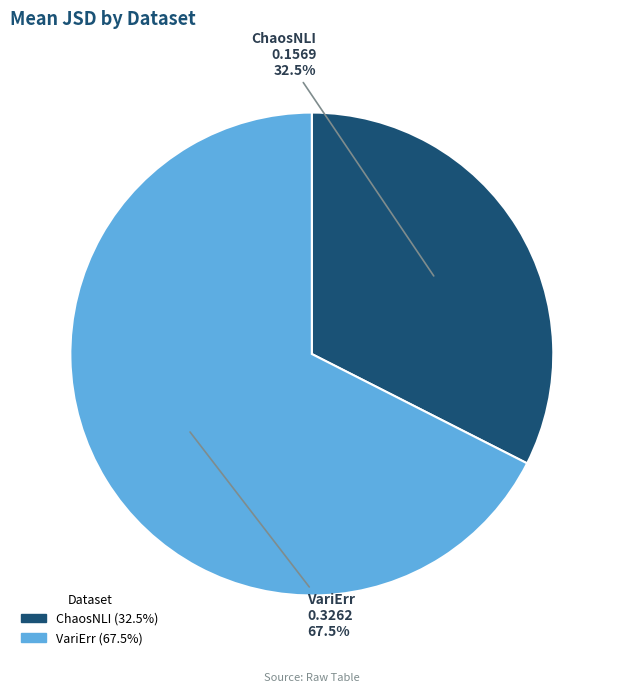

Rank the categories by value from highest to lowest.

VariErr, ChaosNLI